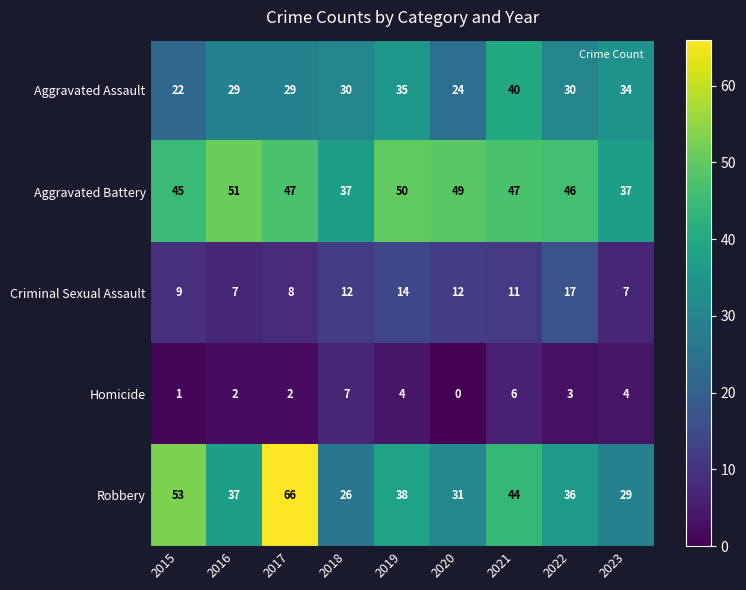

What is the highest value of the Homicide series?

7